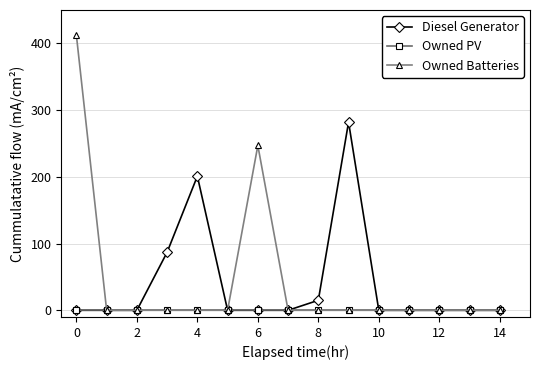

Rank the series by their maximum value, from highest to lowest.

Owned Batteries, Diesel Generator, Owned PV